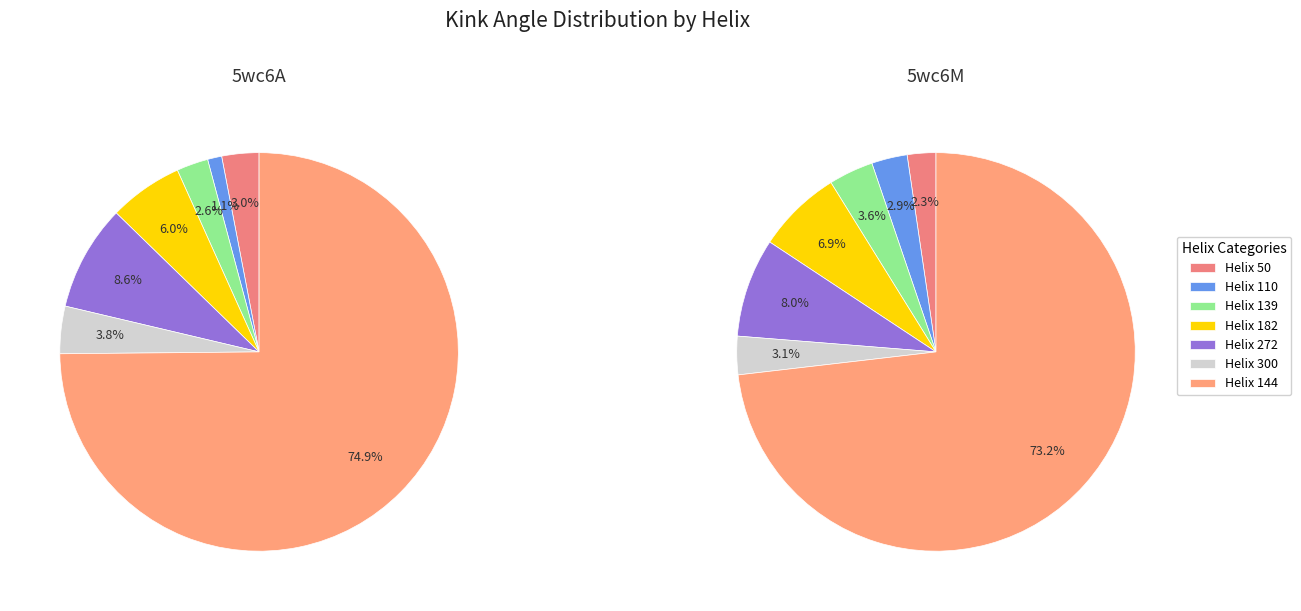

Which series has the widest spread of values?

5wc6A